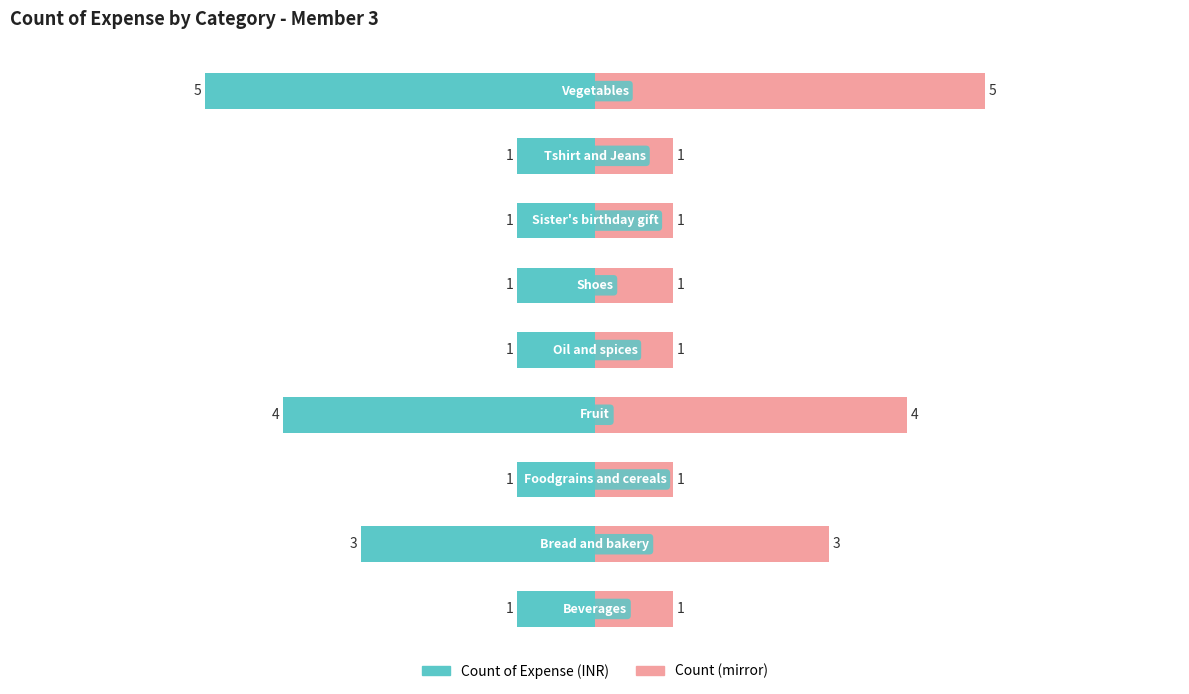

At 0, list the series in order from largest to smallest.

Count (right mirror), Count of Expense (INR)